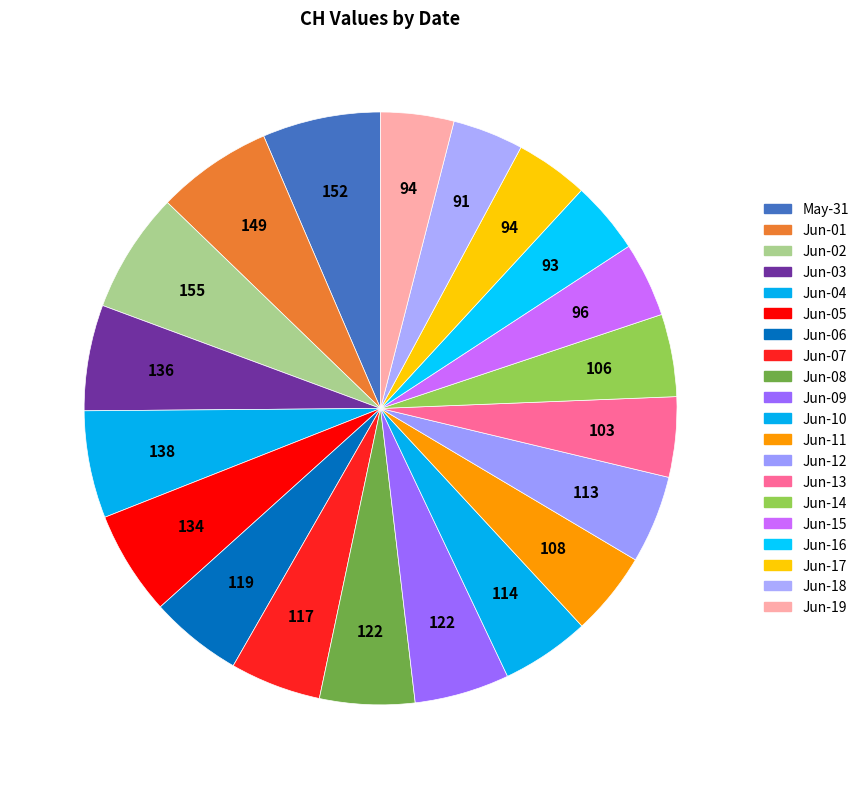

Count the number of slices in the pie.

20